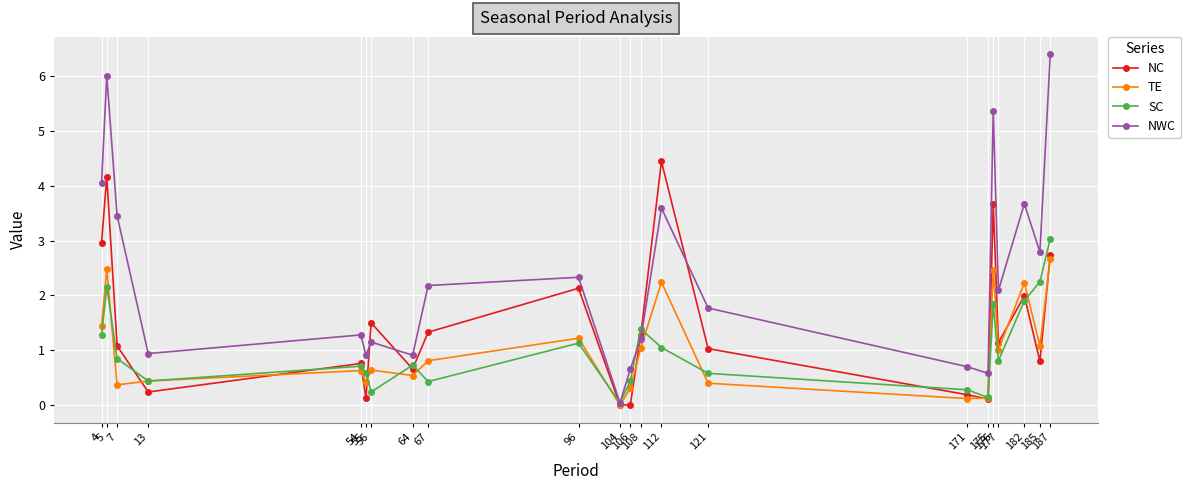

True or false: NC has a value of 0.8 at 185.

True